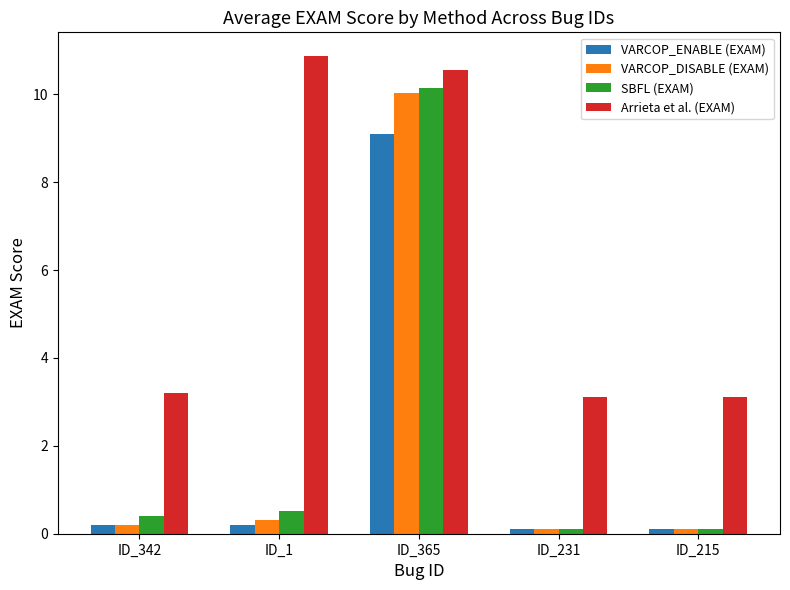

What is the maximum value shown in the chart?

10.9